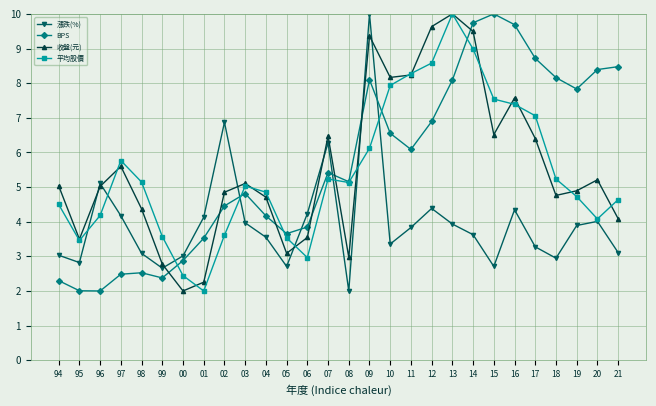

True or false: 平均股價 has a value of 11.3 at 11.

False